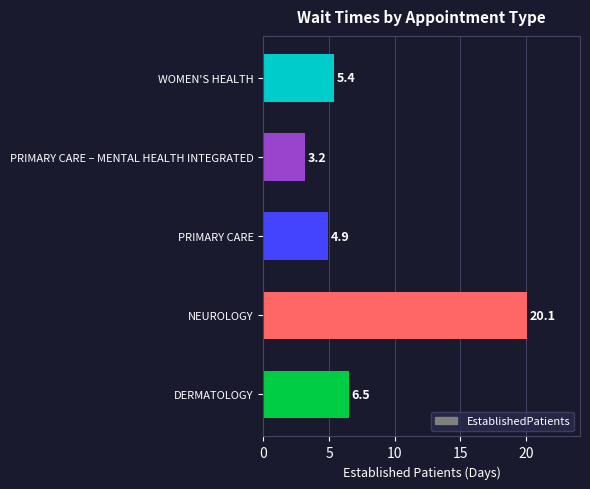

Reading bottom to top, transcribe all the data shown in this chart.

DERMATOLOGY=6.5	NEUROLOGY=20.1	PRIMARY CARE=4.9	PRIMARY CARE – MENTAL HEALTH INTEGRATED=3.2	WOMEN'S HEALTH=5.4